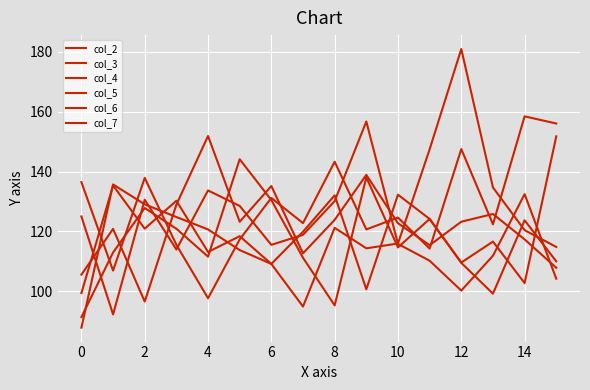

Which category has the highest value in the col_6 series?

15